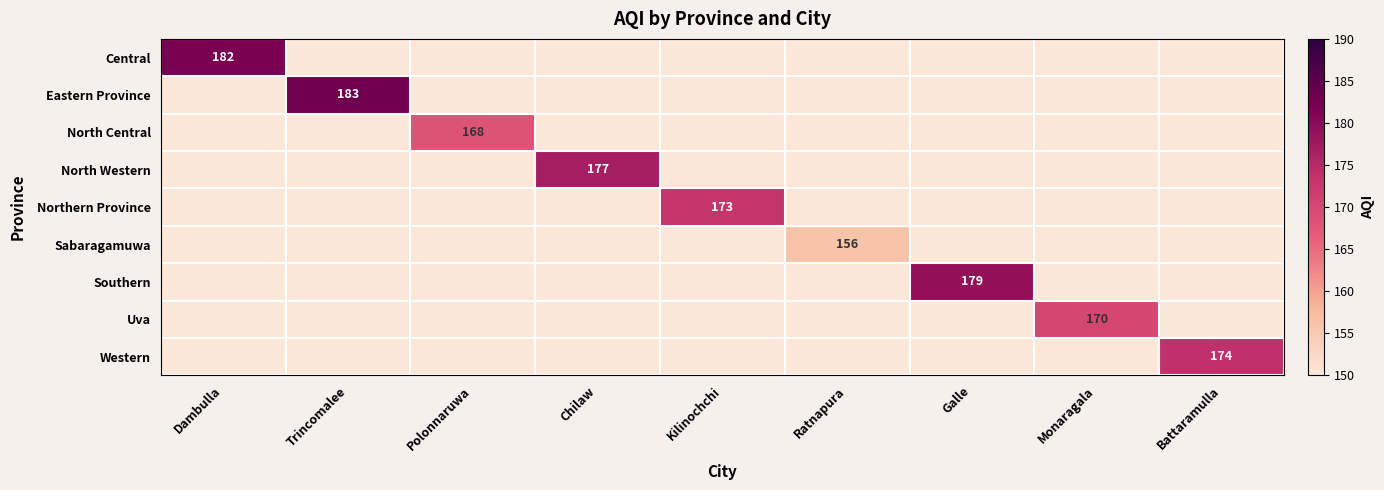

At Galle, list the series in order from smallest to largest.

Central, Eastern Province, North Central, North Western, Northern Province, Sabaragamuwa, Southern, Uva, Western